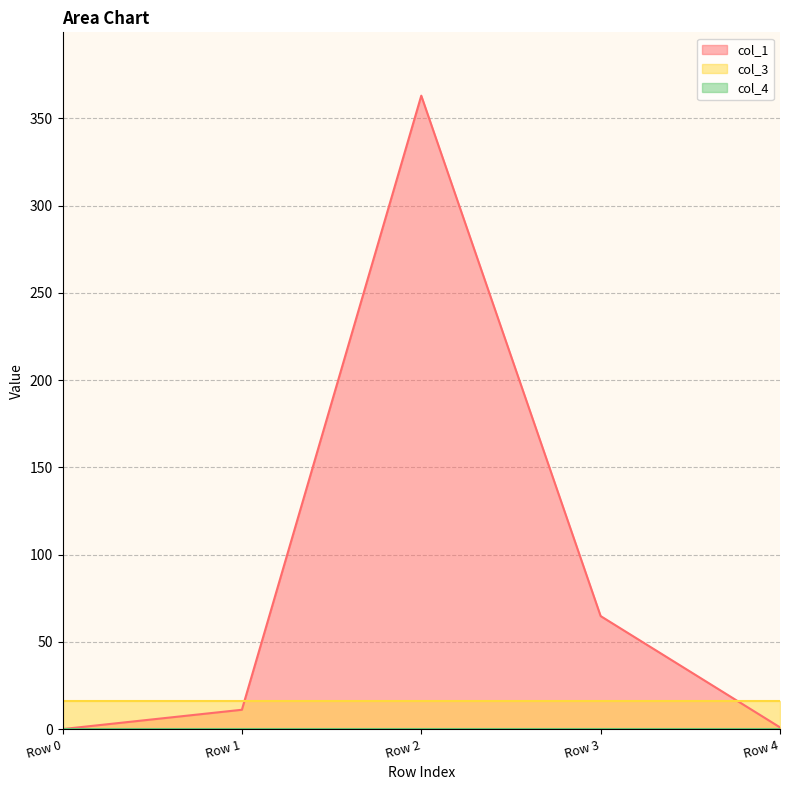

True or false: col_1 and col_3 intersect in this chart.

True